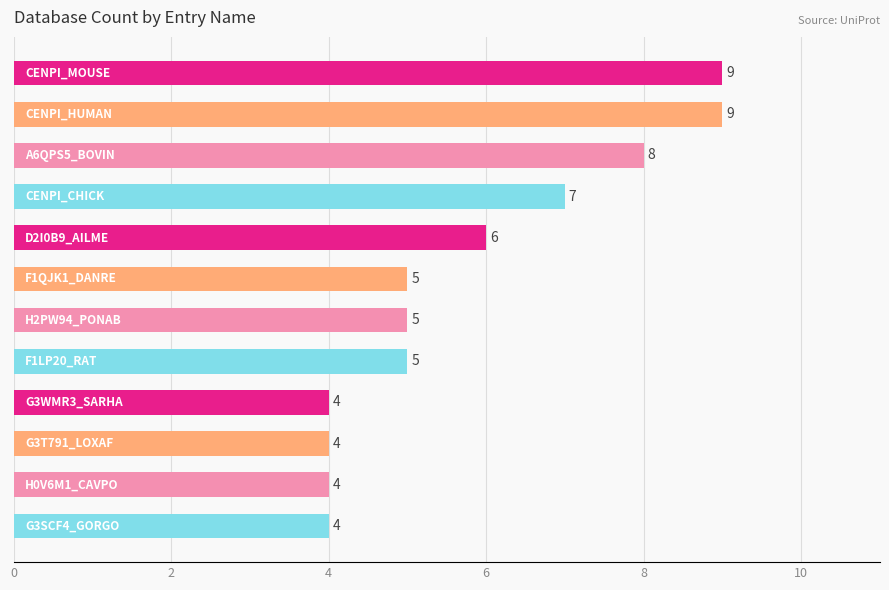

What is the value of the 3rd bar from the top?

8